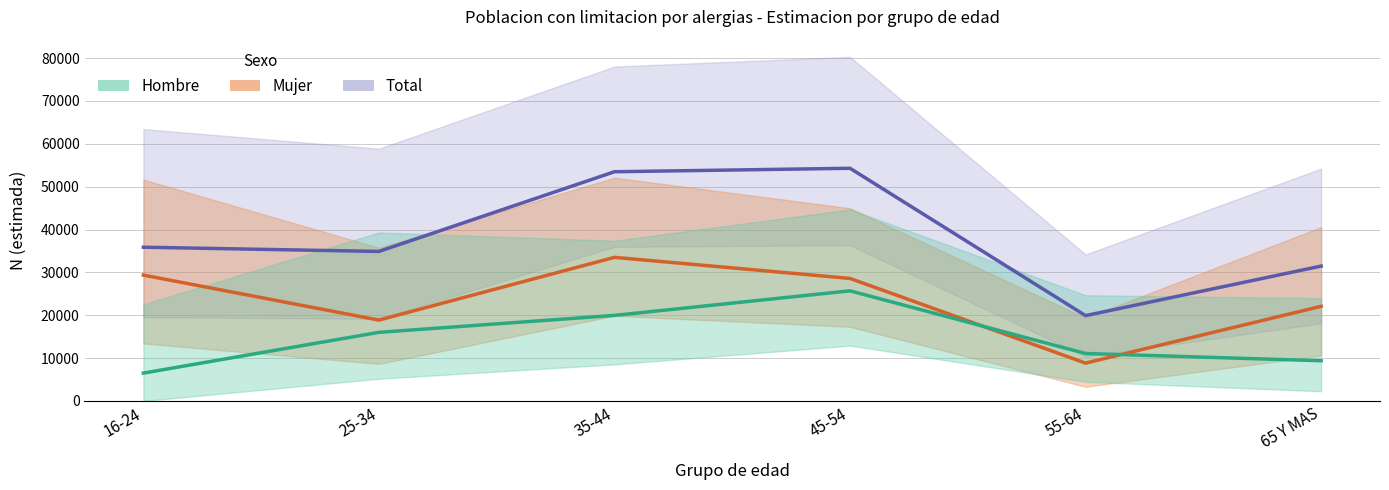

What is the difference between the Hombre (estimada) values at 45-54 and 65 Y MAS?

16315